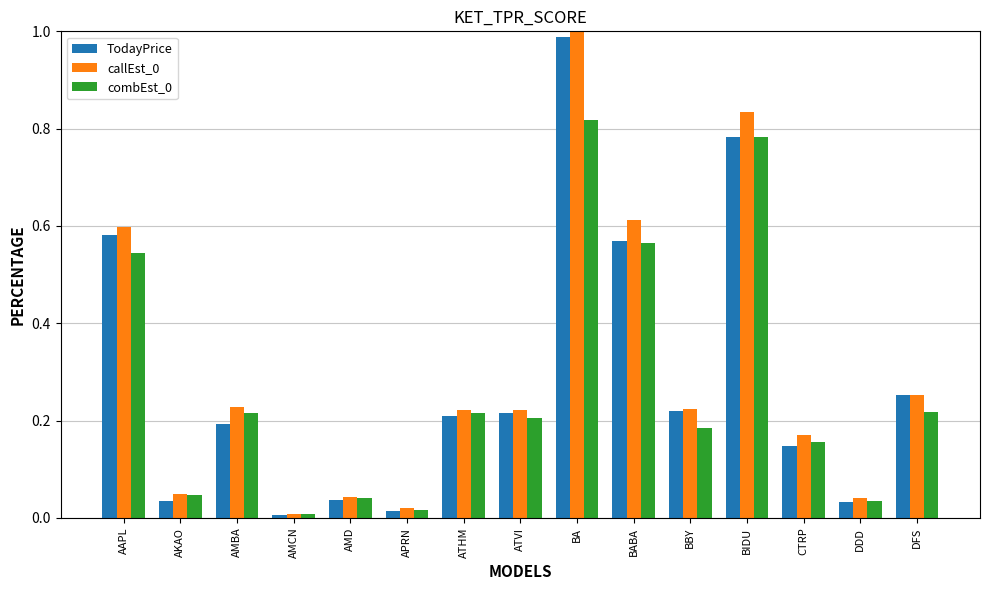

At which category is the sum across all series the highest?

BA